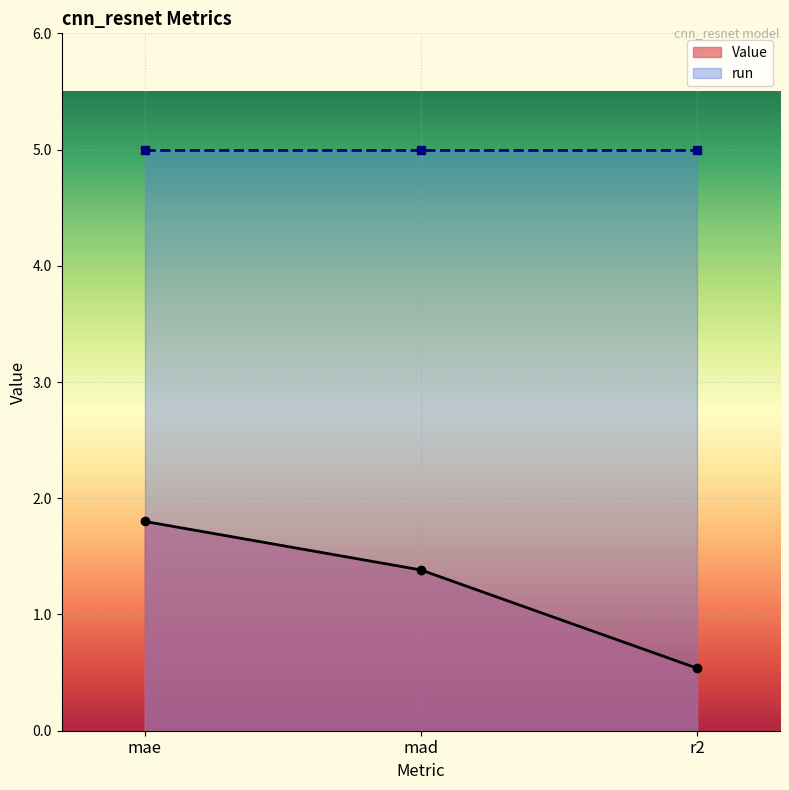

Where does the Value series first go above 1?

mae